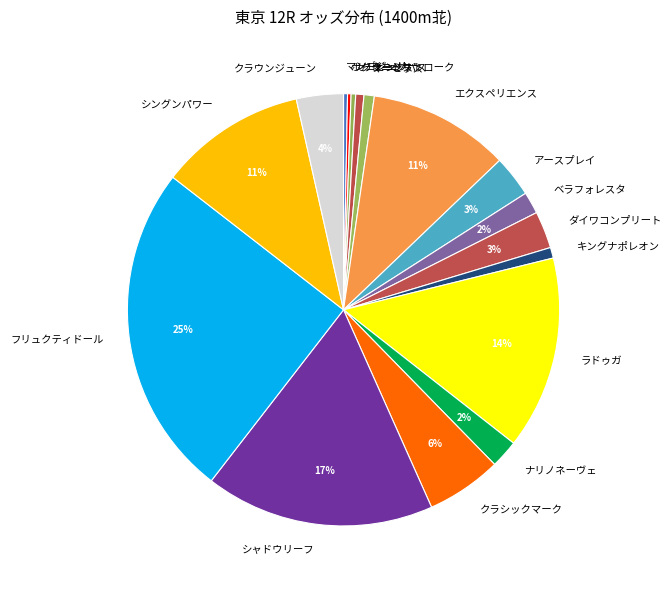

Which has a higher value, クラシックマーク or ダイワコンプリート?

クラシックマーク